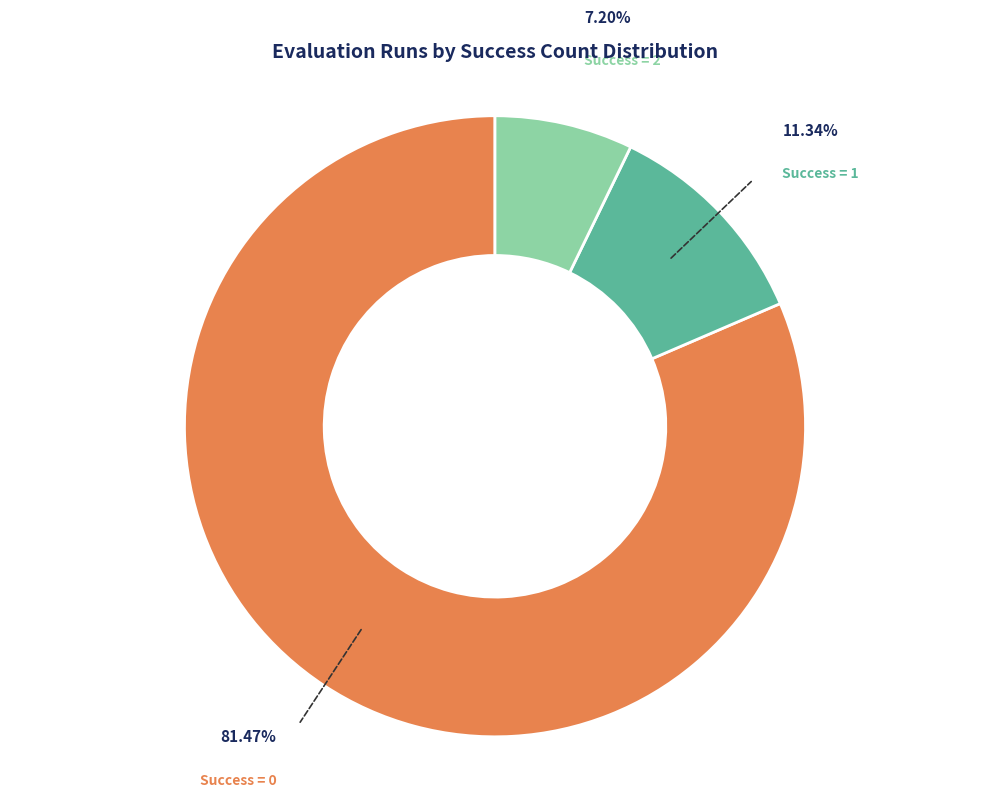

Rank the categories by value from highest to lowest.

Success = 0, Success = 1, Success = 2